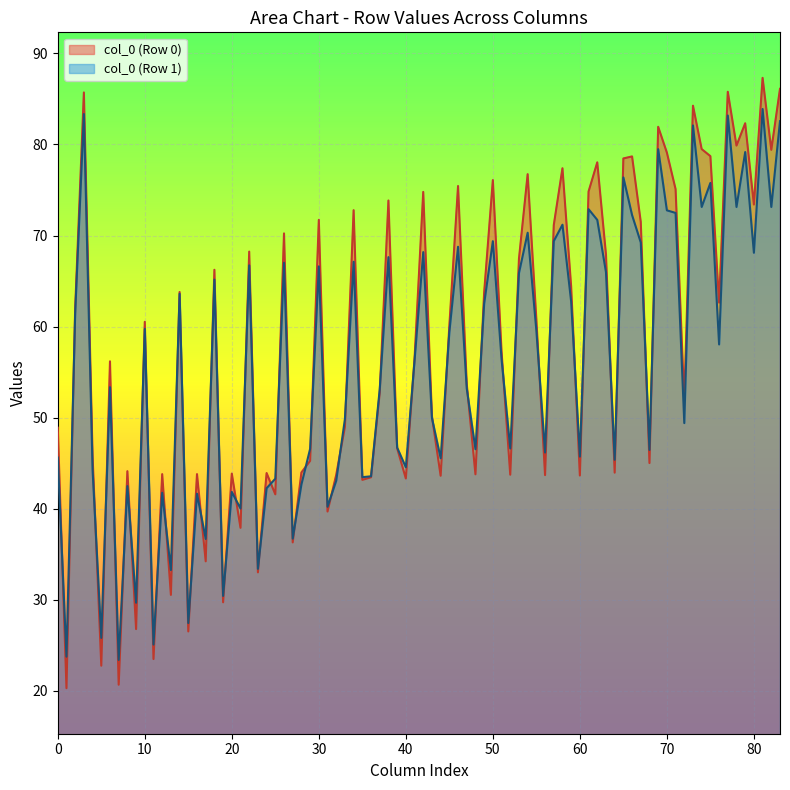

Which series has the widest spread of values?

col_0 (Row 0)